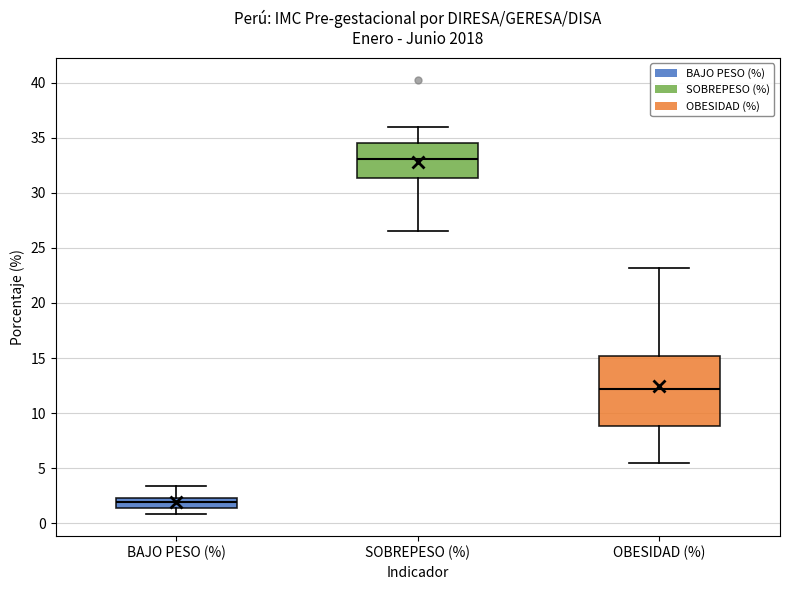

Reading left to right, read every box against the y-axis: the position of its median line, the range the box covers, and the ends of its whiskers. The values are not printed on the chart, so give them approximately, as read against the axis.

BAJO PESO (%): median 2.0, box 1.5 to 2.5, whiskers 1.0 to 3.5
SOBREPESO (%): median 33.0, box 31.5 to 34.5, whiskers 26.5 to 36.0
OBESIDAD (%): median 12.0, box 9.0 to 15.0, whiskers 5.5 to 23.0